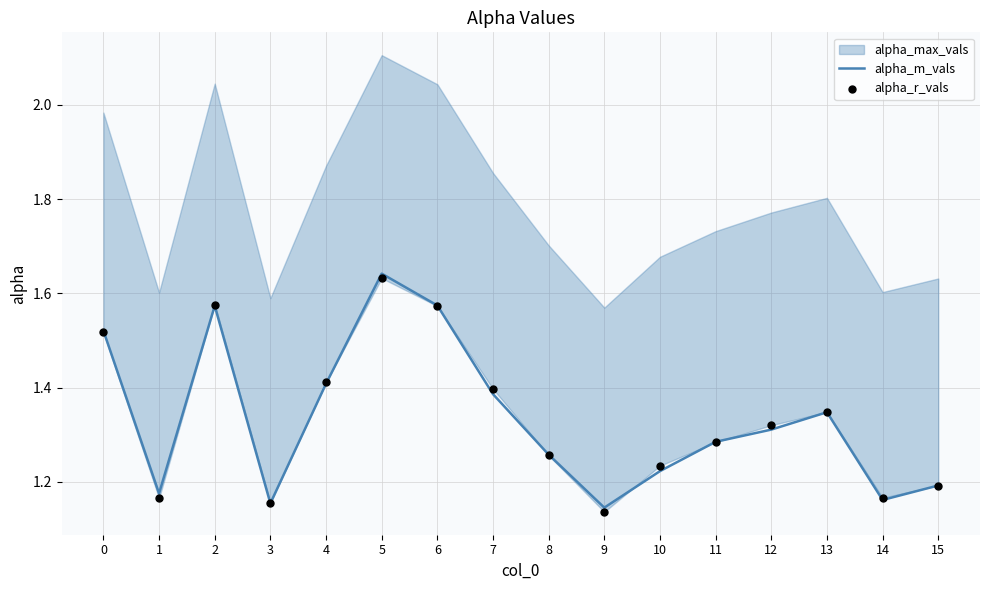

The alpha_m_vals series shows 1.9 at 10. True or false?

False